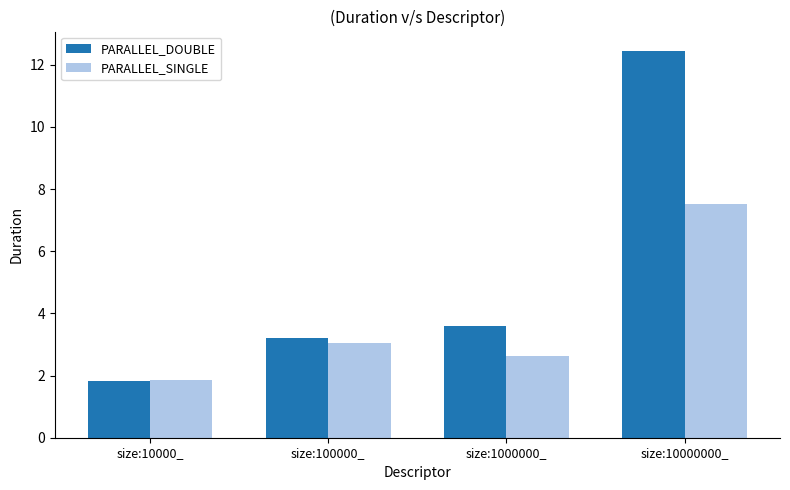

What is the label of the 1st bar from the left?

size:10000_